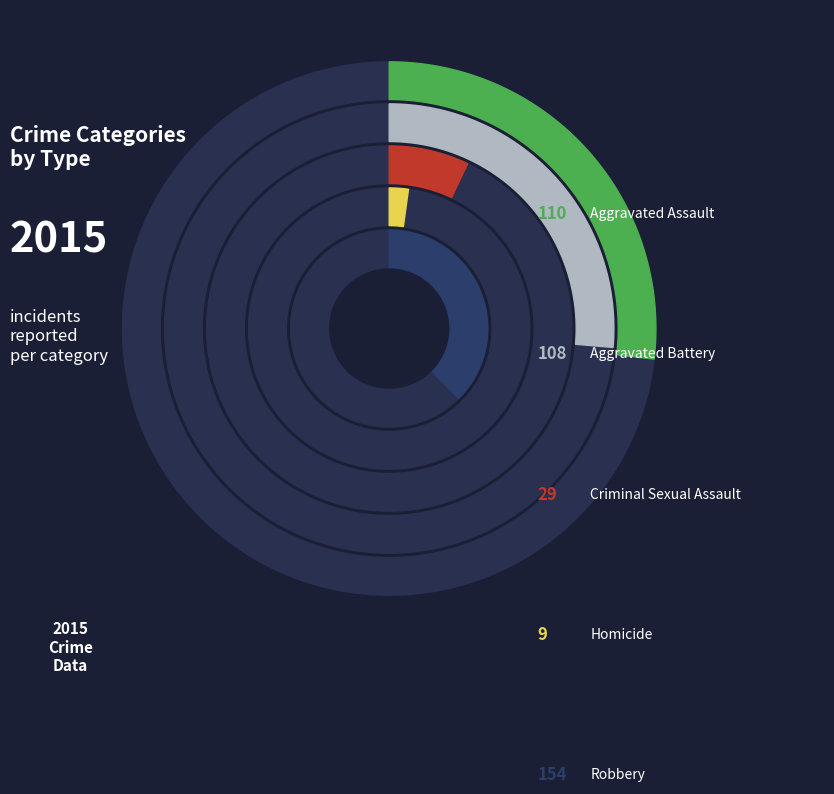

What portion of the pie excludes Homicide?

97.8%